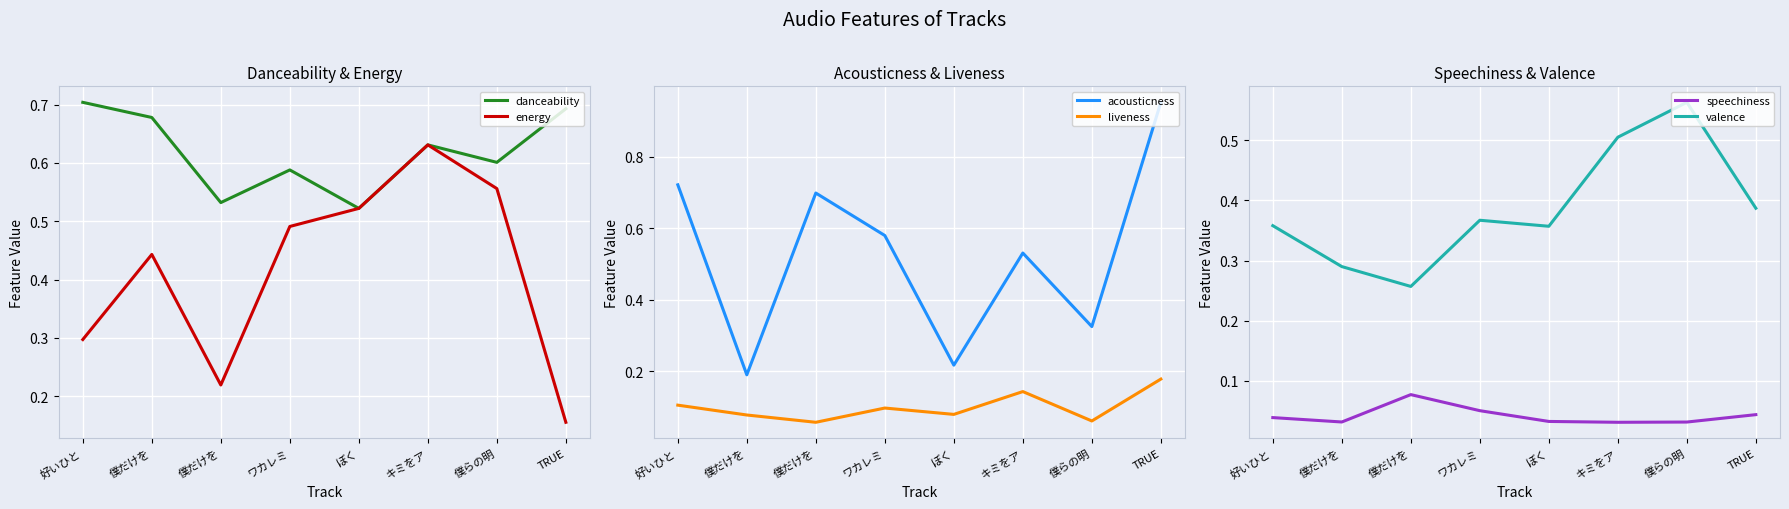

What is the sum of all acousticness values?

4.2